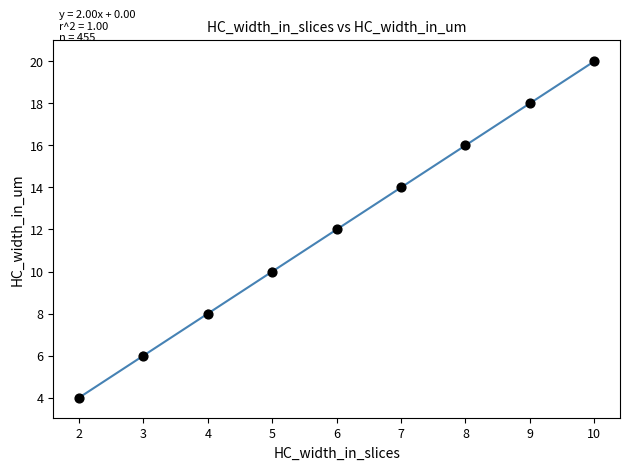

What is the average X value?

6